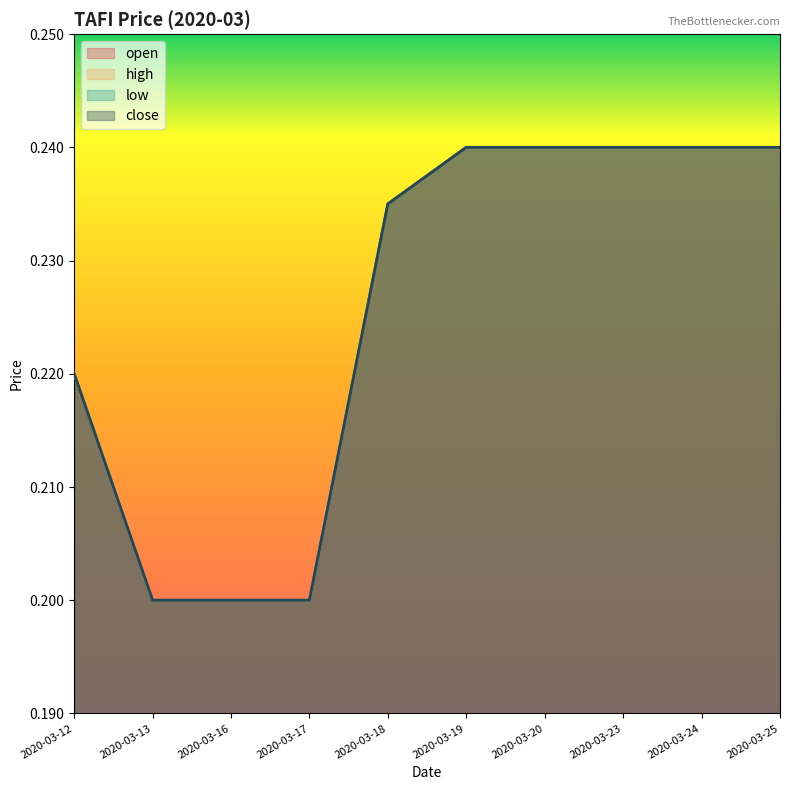

Count the number of categories in the chart.

10